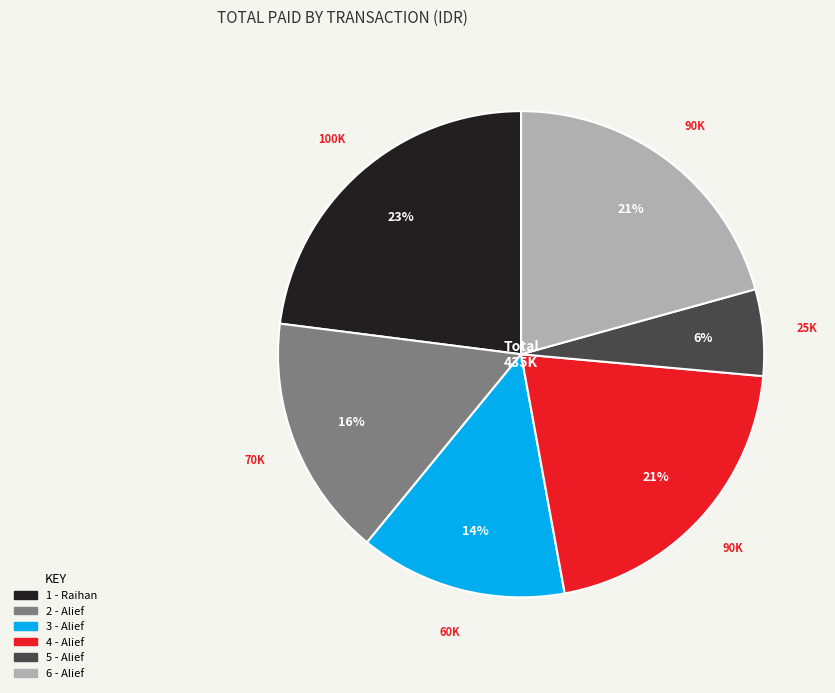

Count the number of slices in the pie.

6